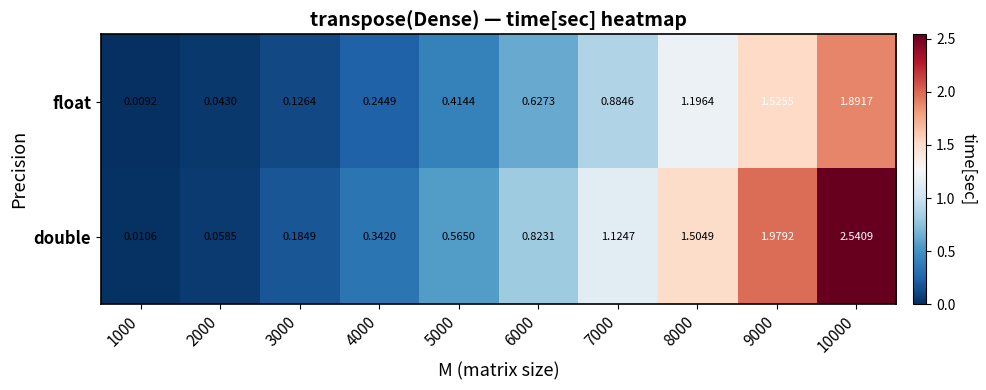

Is the value of double at 6000 greater than the value of float at 9000?

No